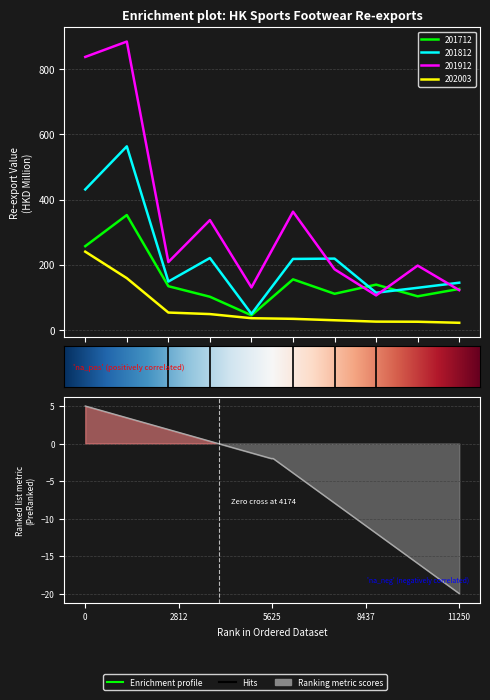

What is the average value of the 201812 series?

223.4